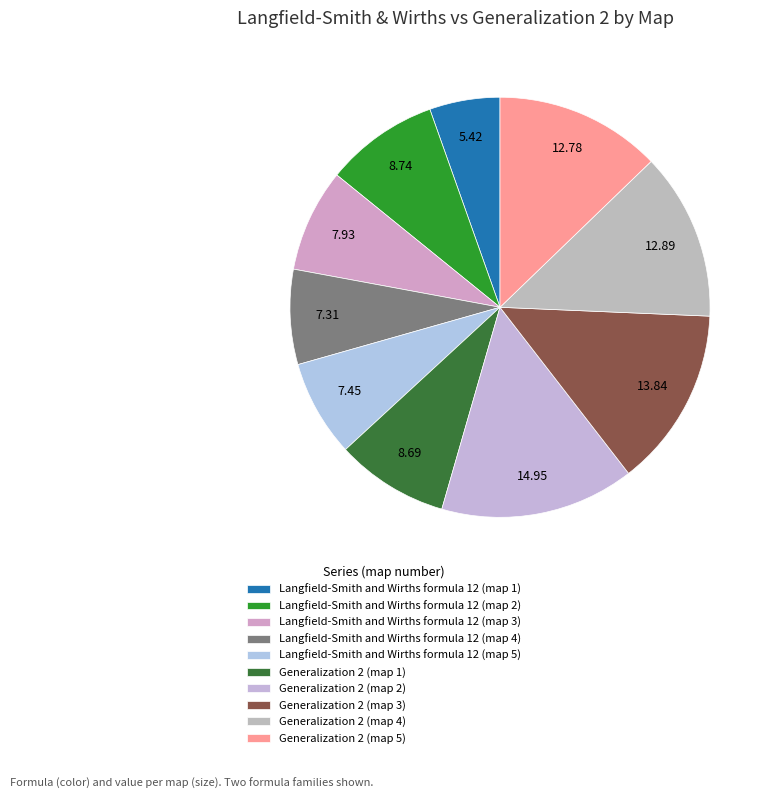

Which slice is the smallest?

Langfield-Smith and Wirths formula 12 (map 1)